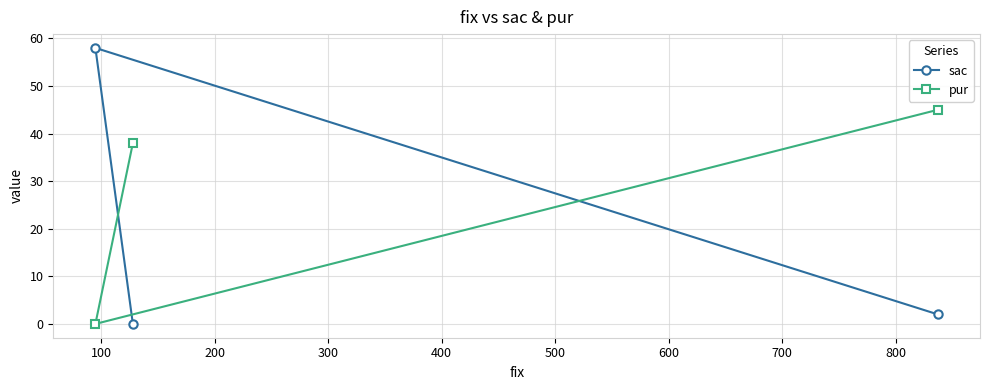

Rank the series by their average value, from lowest to highest.

sac, pur